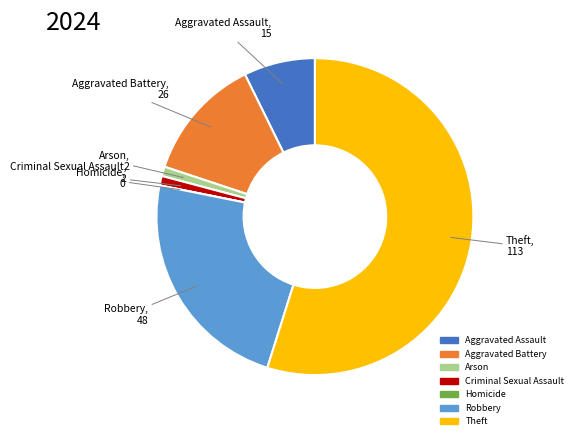

Combined, do Aggravated Battery and Arson account for over 50%?

No